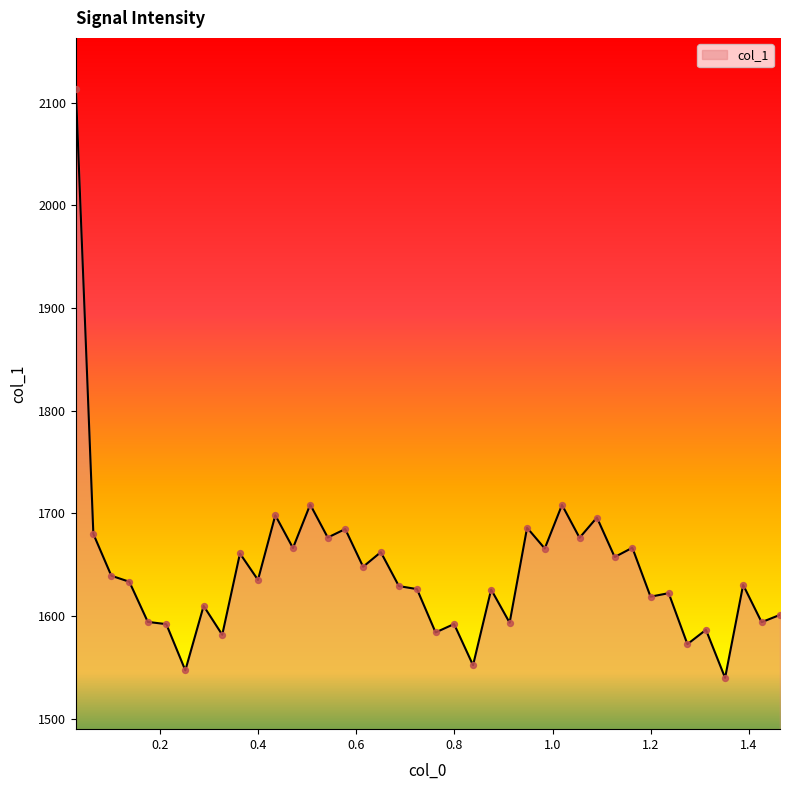

What is the minimum value shown in the chart?

1539.6